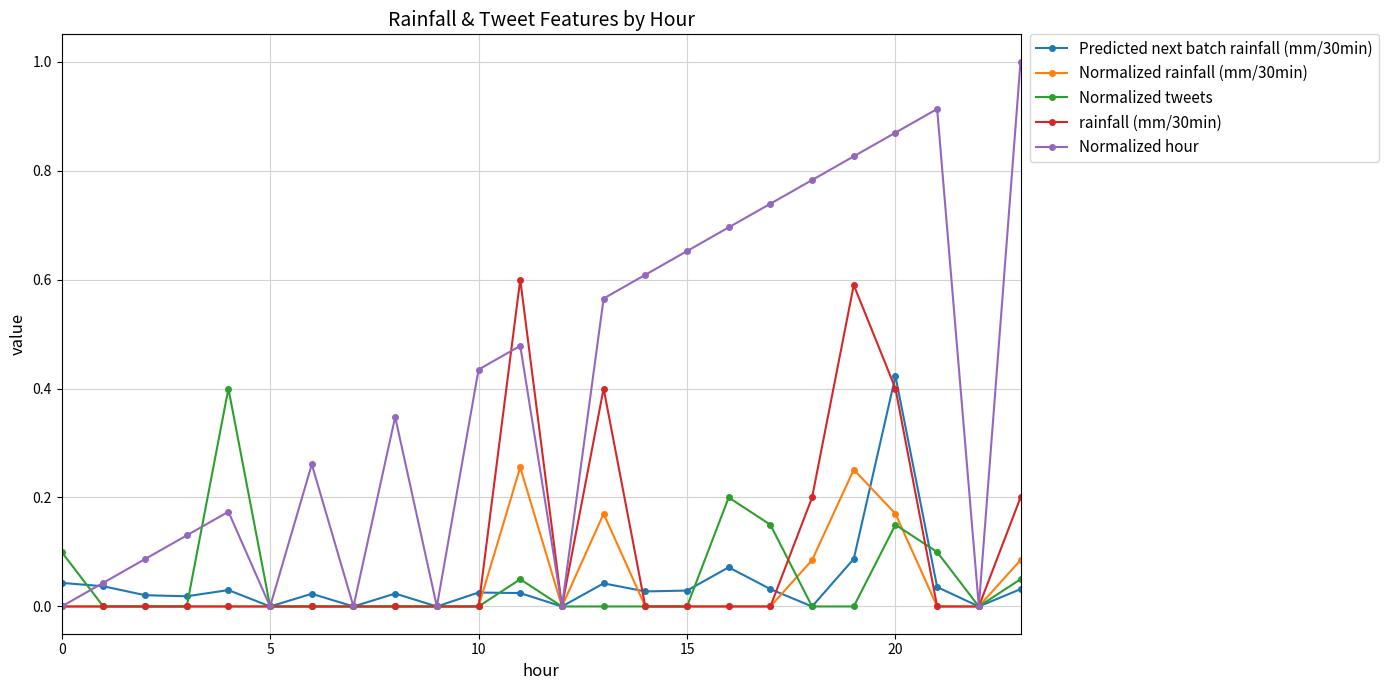

Which series has the widest spread of values?

Normalized hour